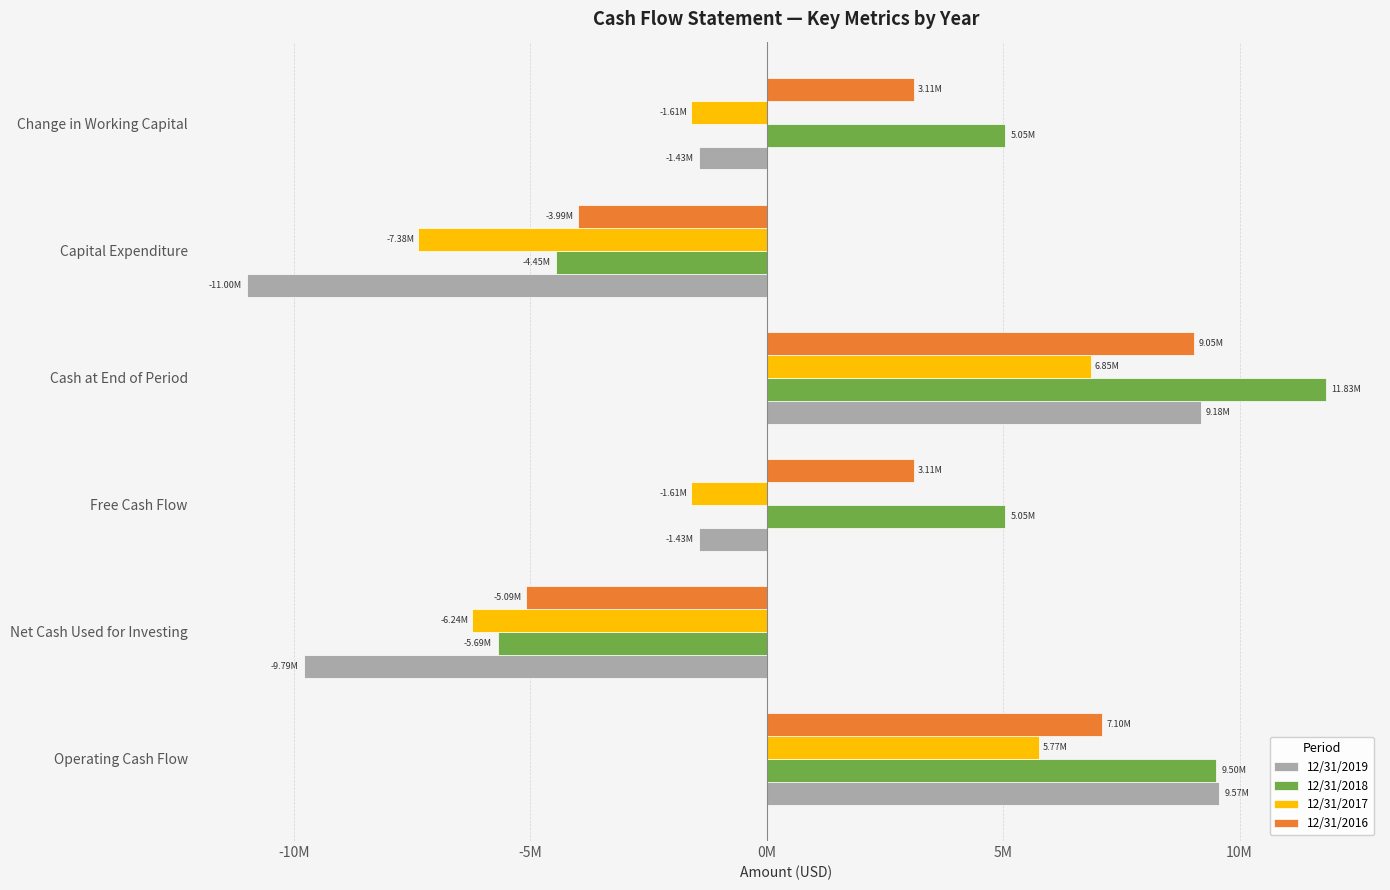

What are all the series names shown in the legend?

12/31/2019, 12/31/2018, 12/31/2017, 12/31/2016